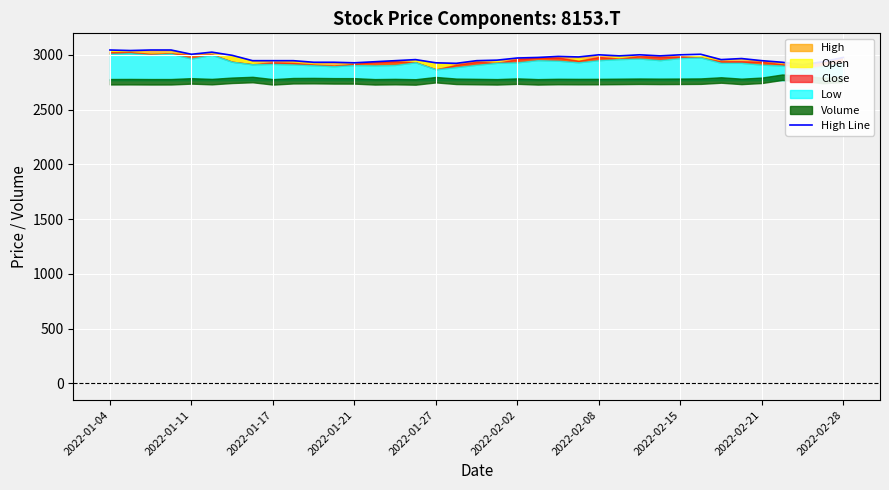

The chart shows a value of 4234.9 at 2022-01-11. True or false?

False